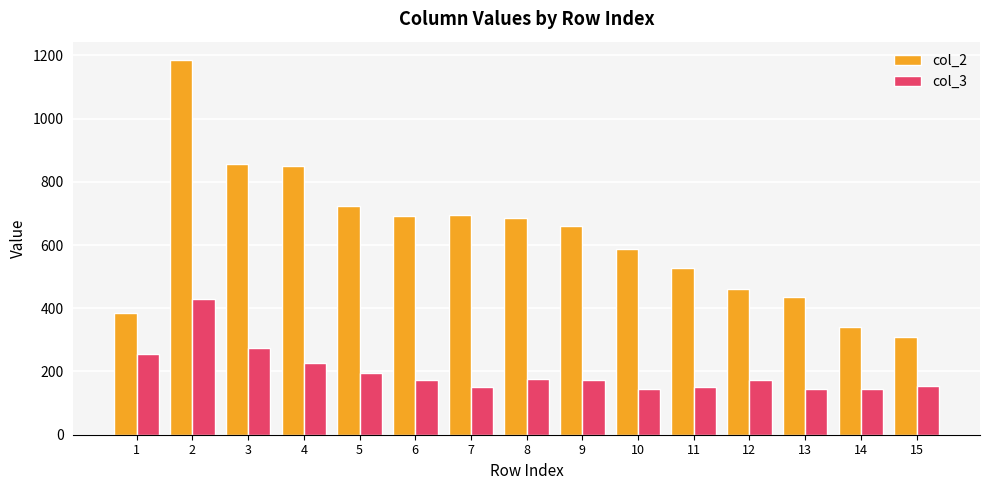

Which series has the widest spread of values?

col_2